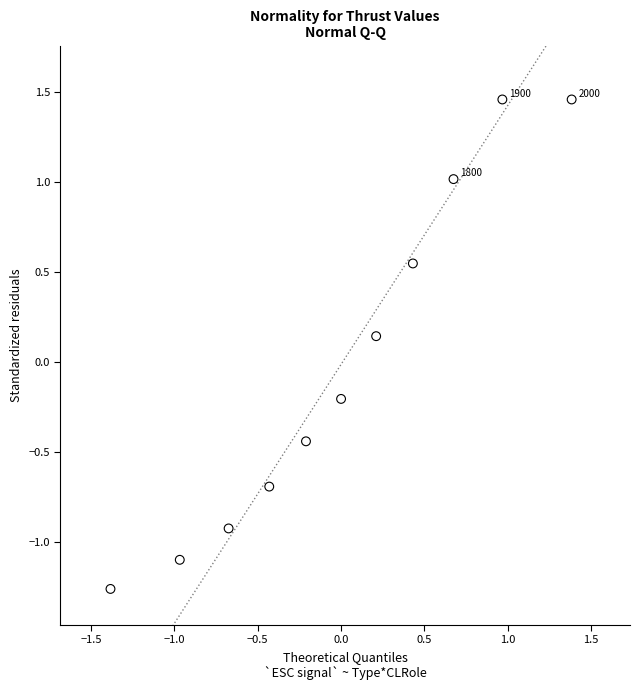

What is the range of X values (max minus min)?

2.8